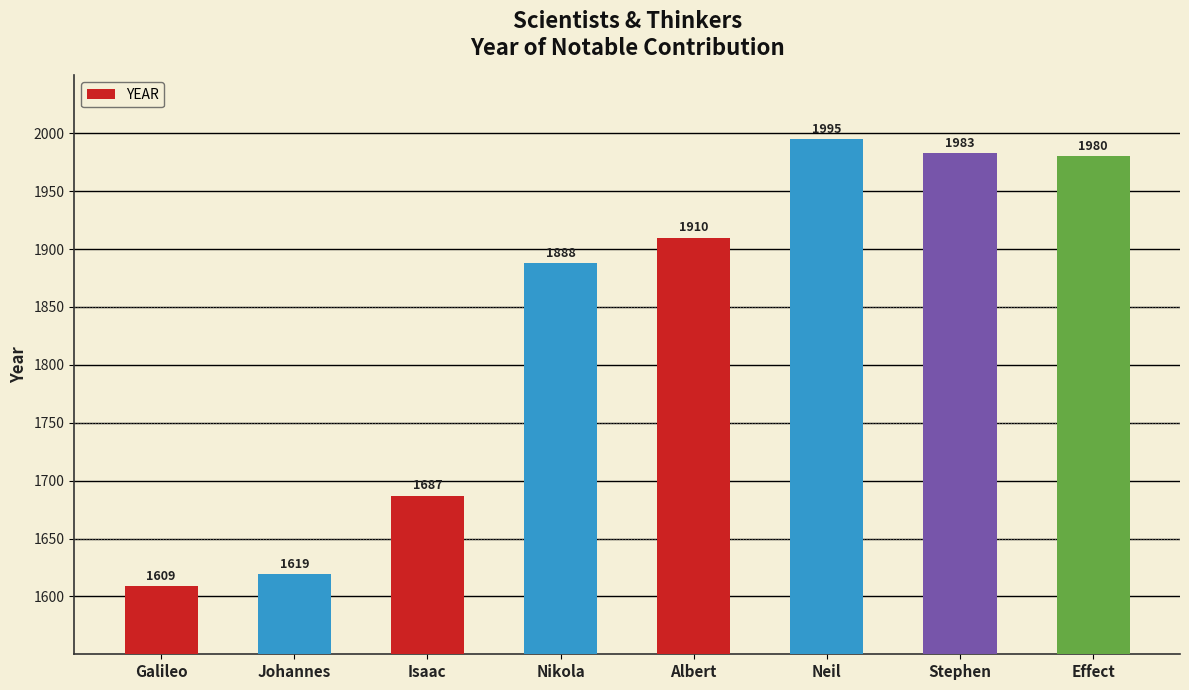

List the labels in order of value, smallest first.

Galileo, Johannes, Isaac, Nikola, Albert, Effect, Stephen, Neil